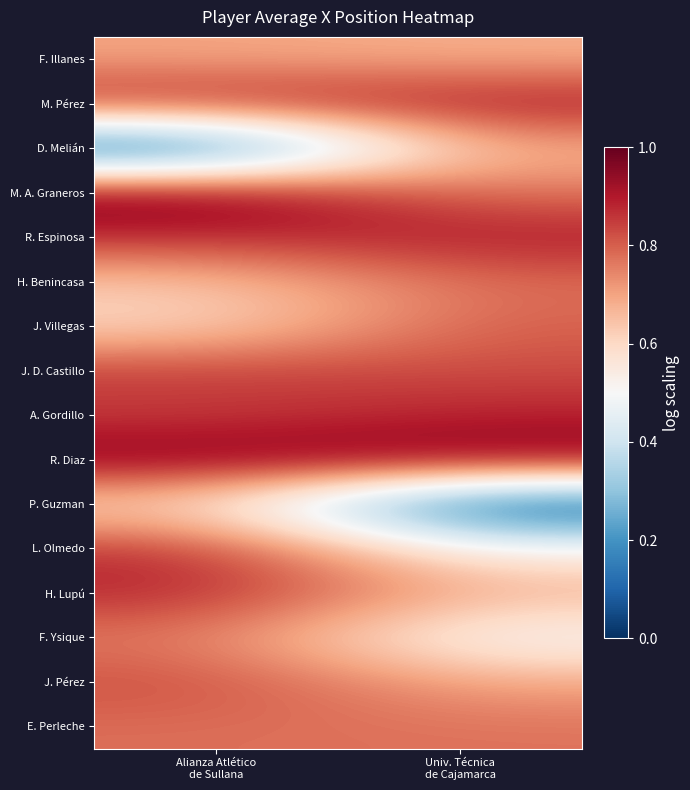

Reading left to right, transcribe all the data shown in this chart.

F. Illanes: Alianza Atlético
de Sullana=0.7	Univ. Técnica
de Cajamarca=0.7
M. Pérez: Alianza Atlético
de Sullana=0.9	Univ. Técnica
de Cajamarca=0.9
D. Melián: Alianza Atlético
de Sullana=0.0	Univ. Técnica
de Cajamarca=0.7
M. A. Graneros: Alianza Atlético
de Sullana=1.0	Univ. Técnica
de Cajamarca=0.8
R. Espinosa: Alianza Atlético
de Sullana=0.9	Univ. Técnica
de Cajamarca=0.9
H. Benincasa: Alianza Atlético
de Sullana=0.6	Univ. Técnica
de Cajamarca=0.8
J. Villegas: Alianza Atlético
de Sullana=0.6	Univ. Técnica
de Cajamarca=0.8
J. D. Castillo: Alianza Atlético
de Sullana=0.9	Univ. Técnica
de Cajamarca=0.8
A. Gordillo: Alianza Atlético
de Sullana=0.8	Univ. Técnica
de Cajamarca=0.9
R. Diaz: Alianza Atlético
de Sullana=1.0	Univ. Técnica
de Cajamarca=1.0
P. Guzman: Alianza Atlético
de Sullana=0.6	Univ. Técnica
de Cajamarca=0.0
L. Olmedo: Alianza Atlético
de Sullana=0.9	Univ. Técnica
de Cajamarca=0.5
H. Lupú: Alianza Atlético
de Sullana=0.9	Univ. Técnica
de Cajamarca=0.7
F. Ysique: Alianza Atlético
de Sullana=0.8	Univ. Técnica
de Cajamarca=0.5
J. Pérez: Alianza Atlético
de Sullana=0.8	Univ. Técnica
de Cajamarca=0.7
E. Perleche: Alianza Atlético
de Sullana=0.8	Univ. Técnica
de Cajamarca=0.8